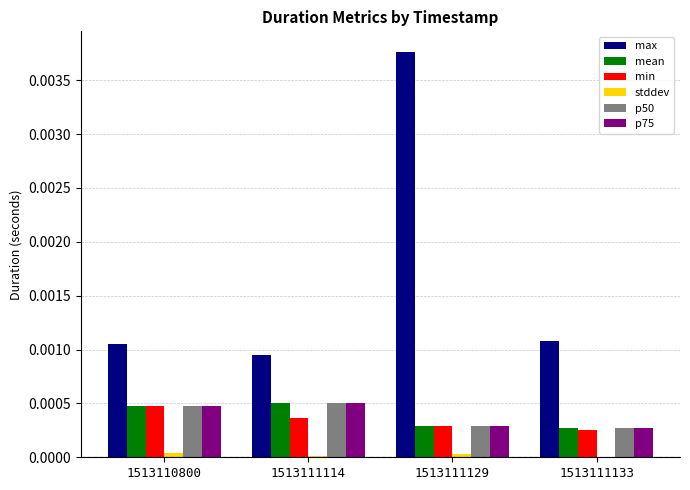

Which series has the largest total across all categories?

max